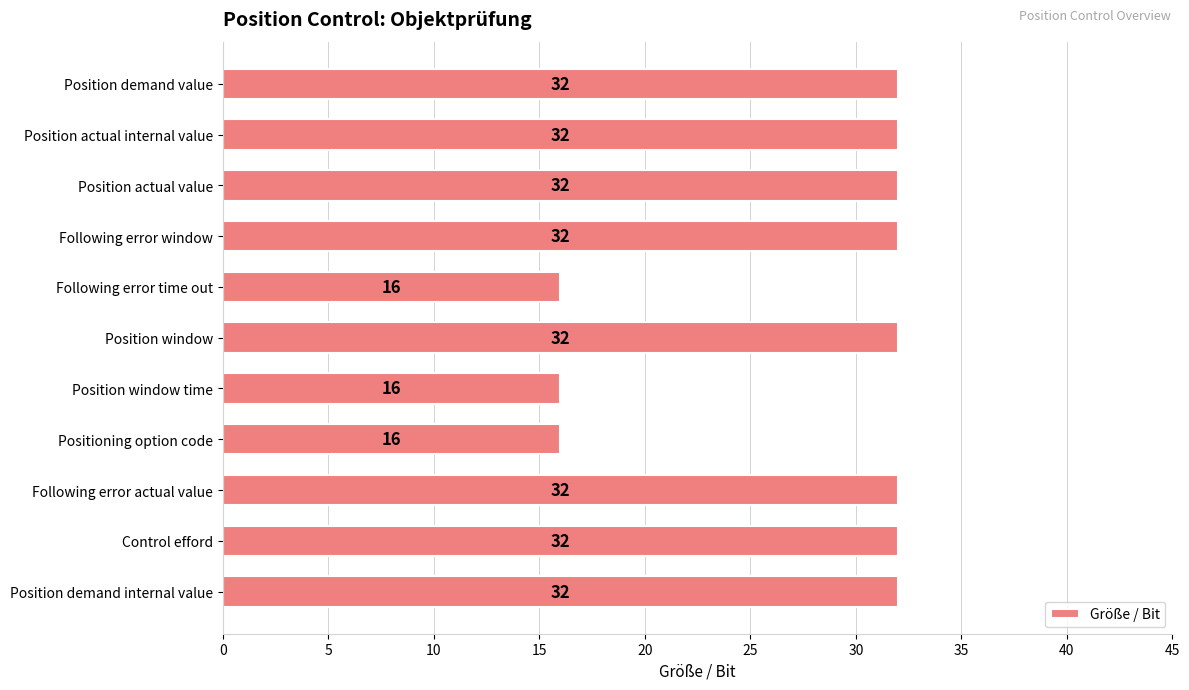

How many series are shown in this chart?

1